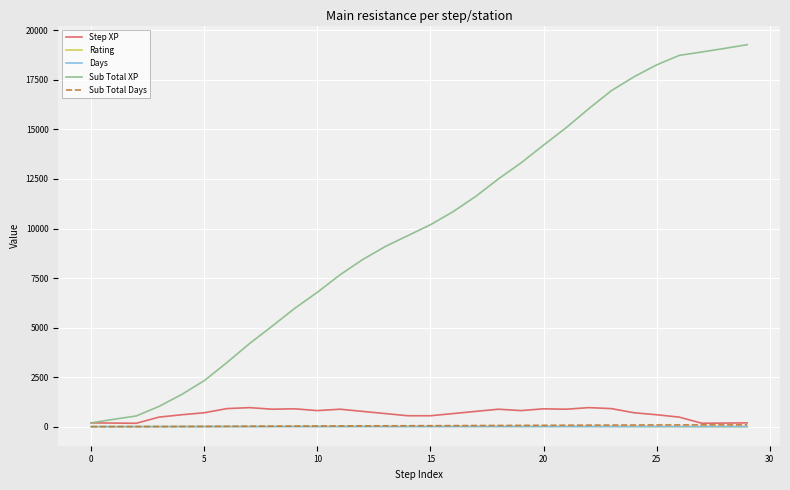

What is the difference between the second highest and minimum values in the Sub Total XP series?

18900